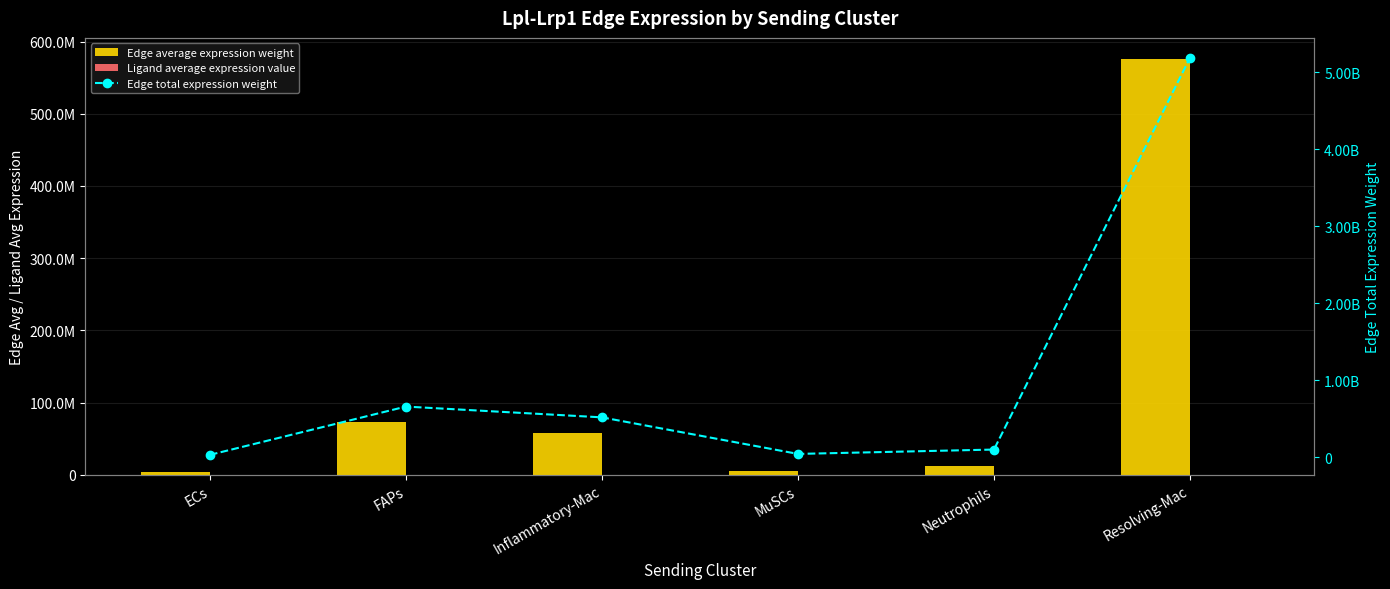

Reading left to right, list all the values displayed in this chart.

Edge average expression weight: ECs=3789801.4	FAPs=73399381.7	Inflammatory-Mac=57870070.2	MuSCs=5159351.9	Neutrophils=11447498.1	Resolving-Mac=576275757.8
Ligand average expression value: ECs=2083.5	FAPs=2605.9	Inflammatory-Mac=1814.7	MuSCs=818.5	Neutrophils=1323.5	Resolving-Mac=11680.4
Edge total expression weight: ECs=34108212.3	FAPs=660594435.2	Inflammatory-Mac=520830631.5	MuSCs=46434167.1	Neutrophils=103027483.3	Resolving-Mac=5186481820.6